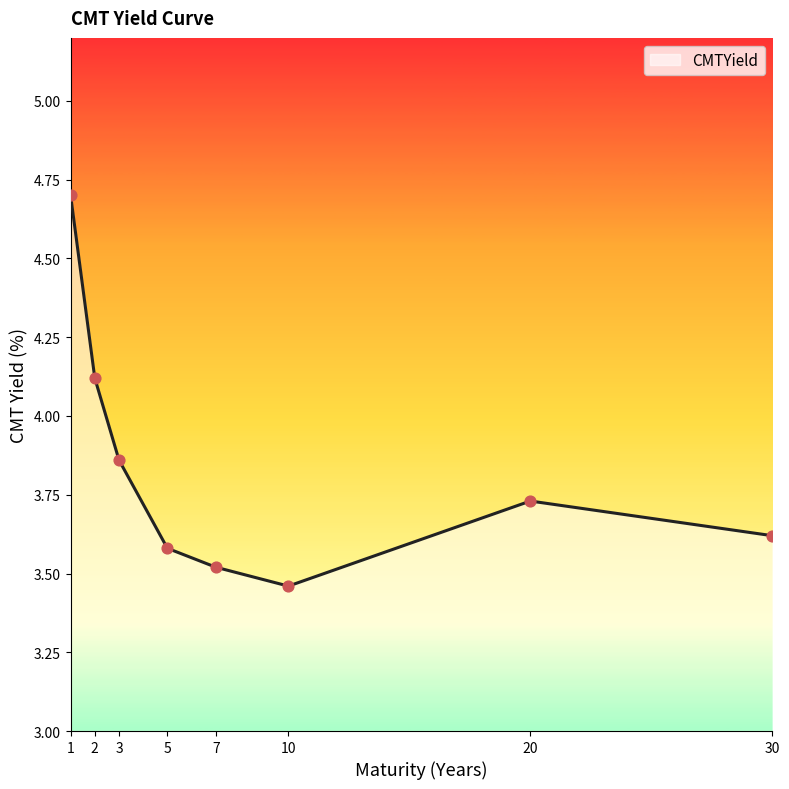

What is the ratio of the value at 2 to the value at 10?

1.2